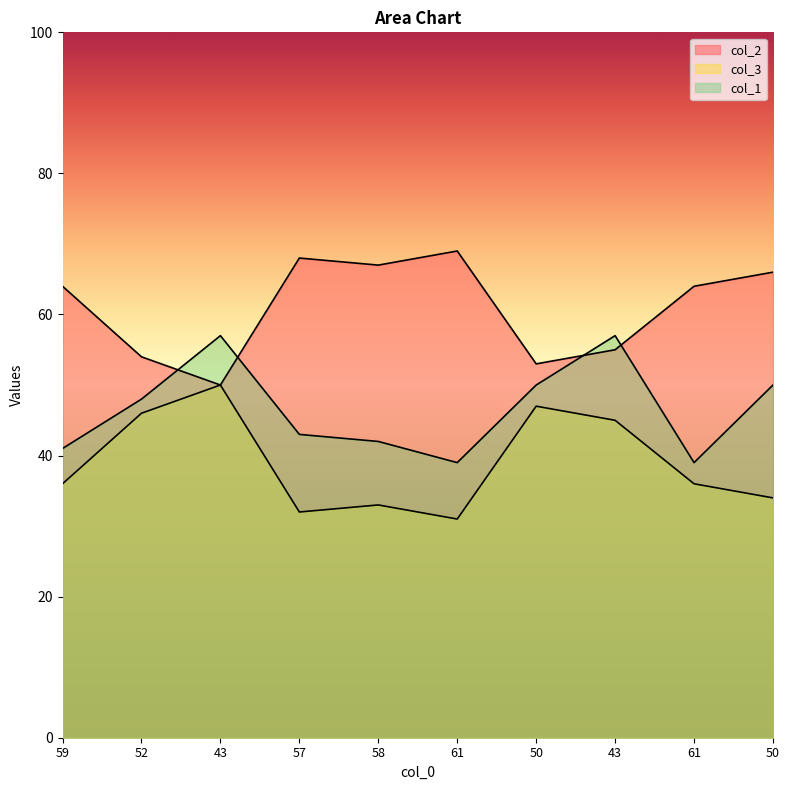

What is the sum of all col_3 values?

390